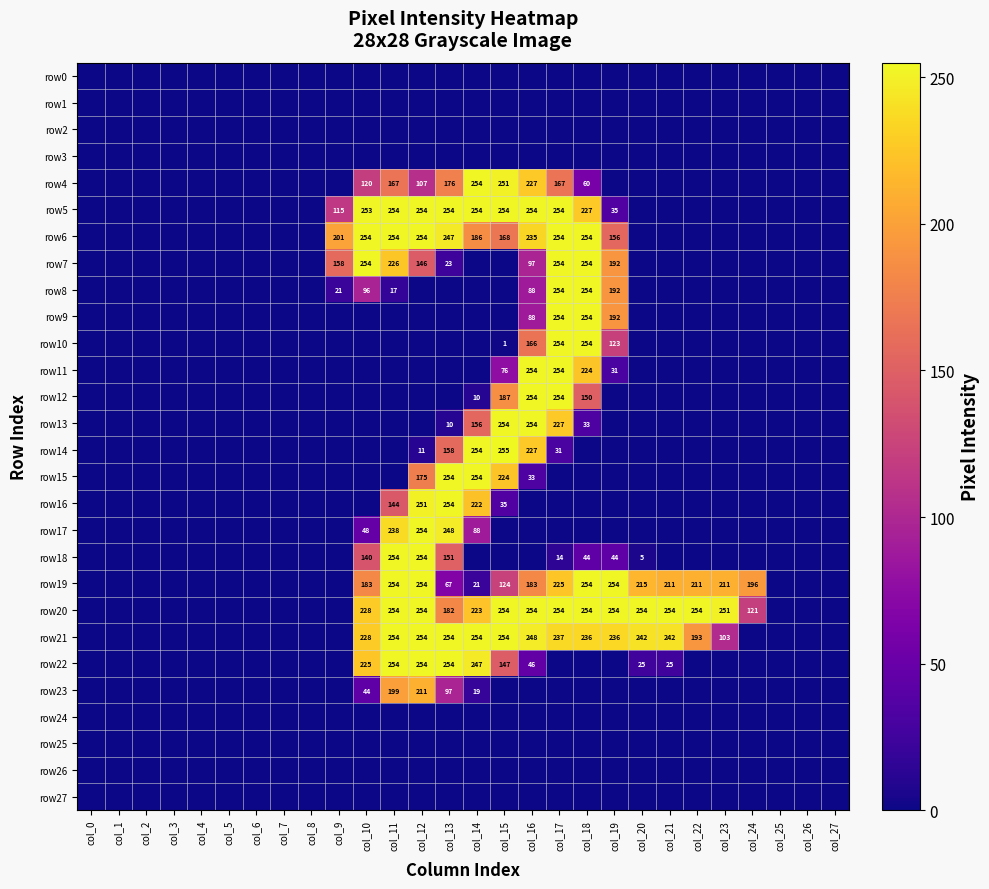

True or false: row4 has a value of 254 at col_14.

True